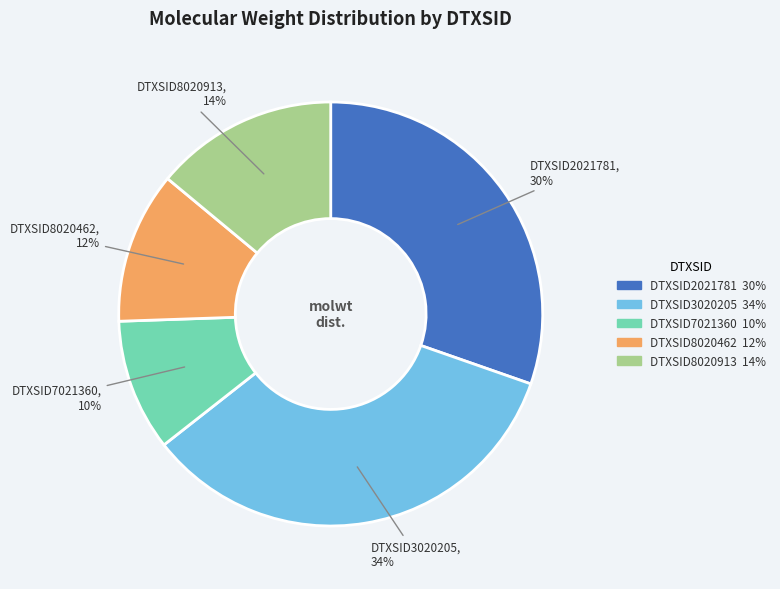

To the nearest percent, what is the difference between the largest and smallest slice percentages?

24%